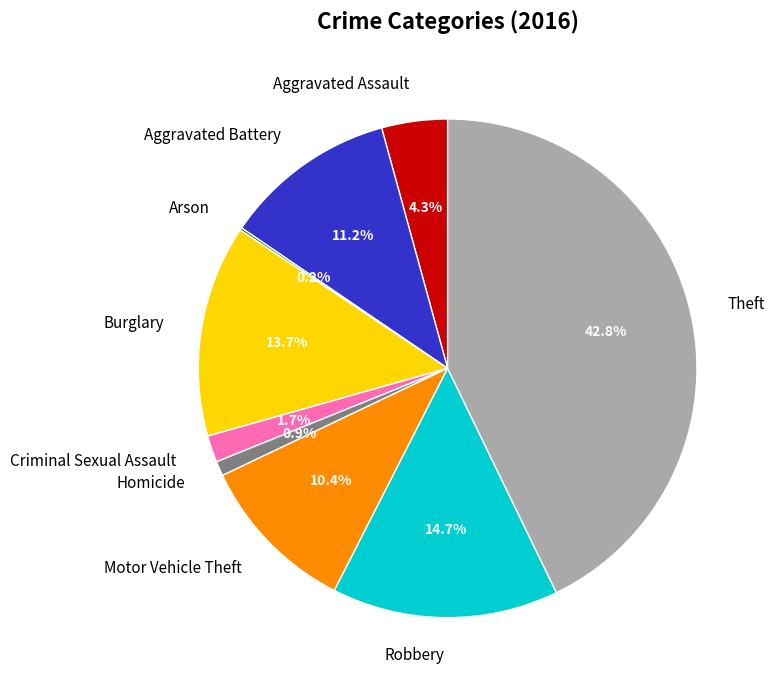

What percentage is NOT represented by Aggravated Assault?

95.7%